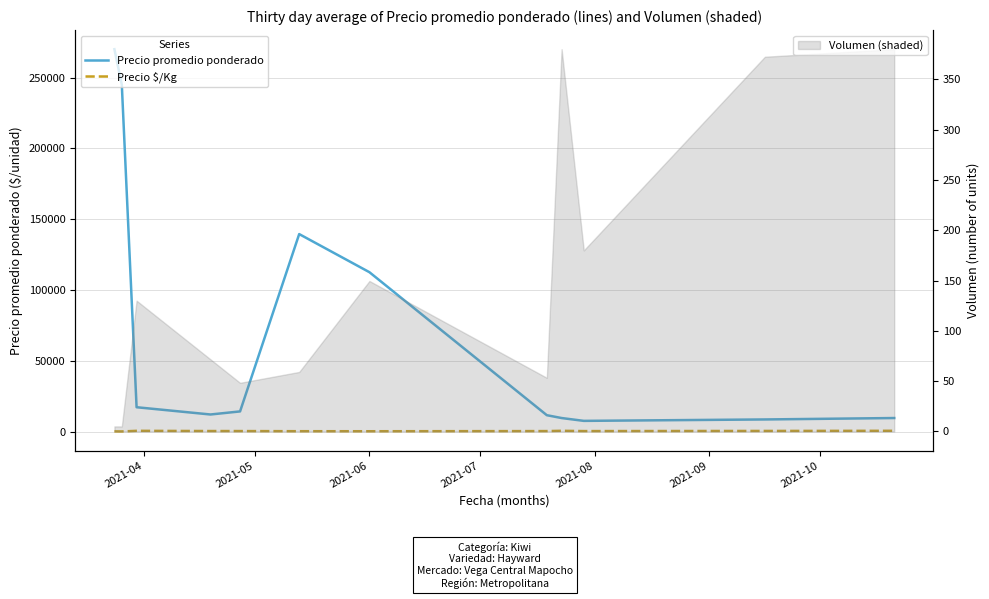

Which label corresponds to the smallest value in the chart?

2021-05